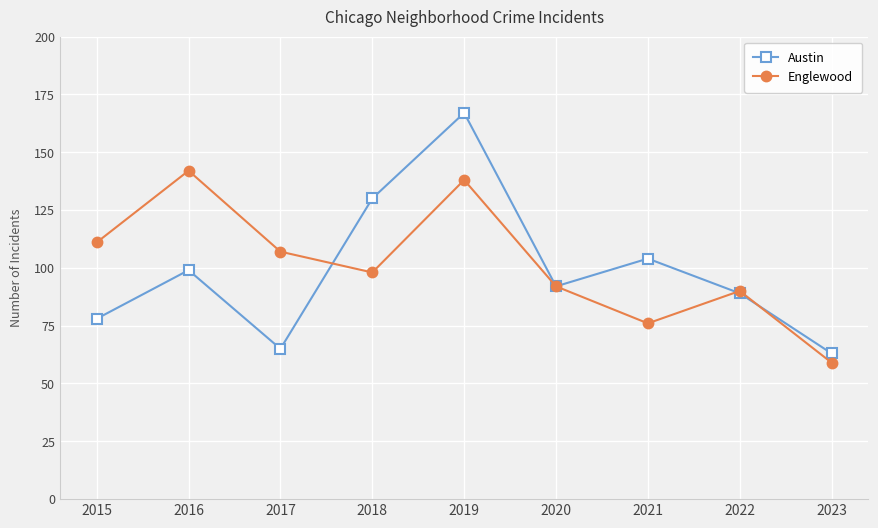

Reading right to left, what are all the values shown in this chart?

Austin: 63	89	104	92	167	130	65	99	78
Englewood: 59	90	76	92	138	98	107	142	111